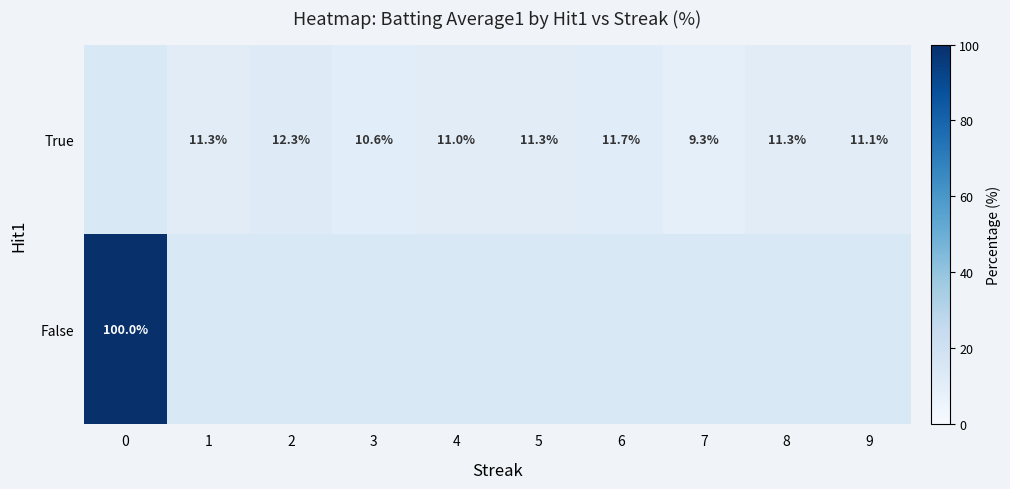

Which series has the widest spread of values?

False